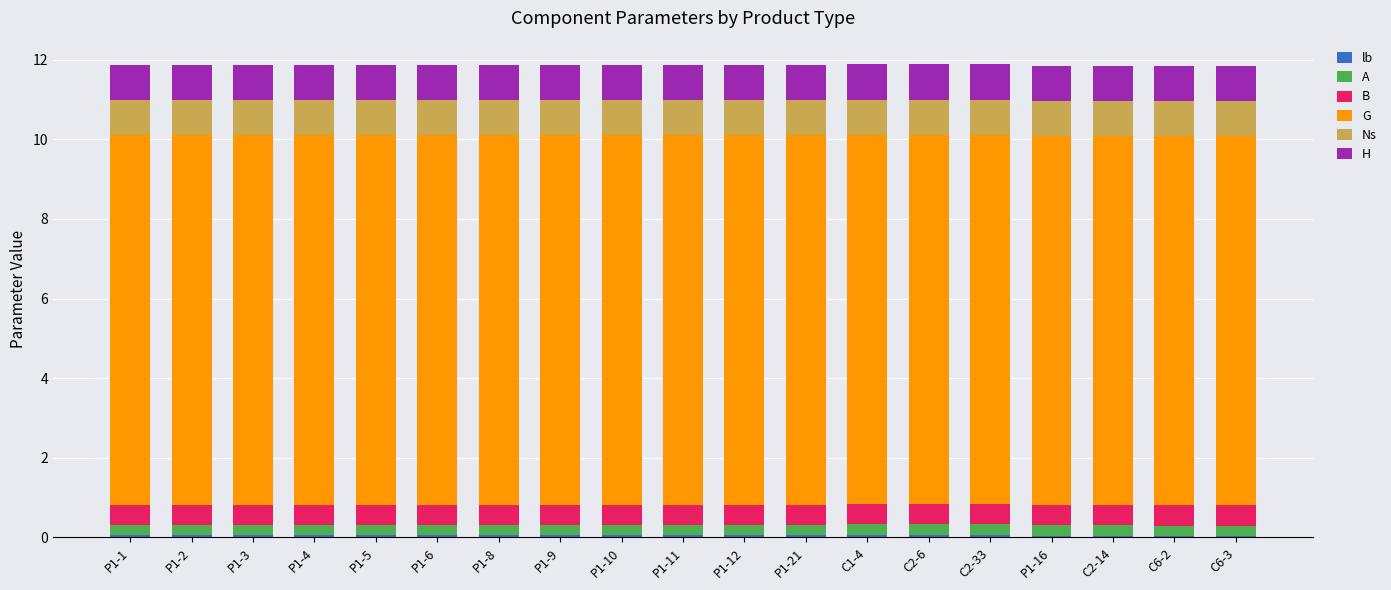

How many bars are there in total?

19